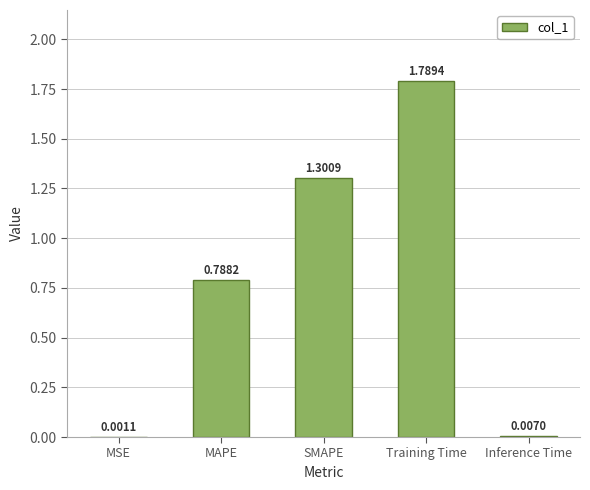

Does the chart contain stacked bars?

No